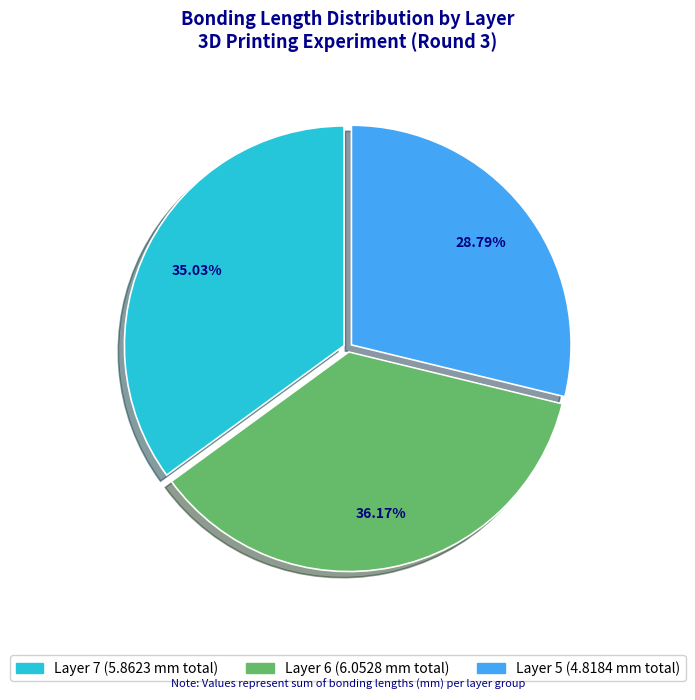

Does any single category account for the majority?

No